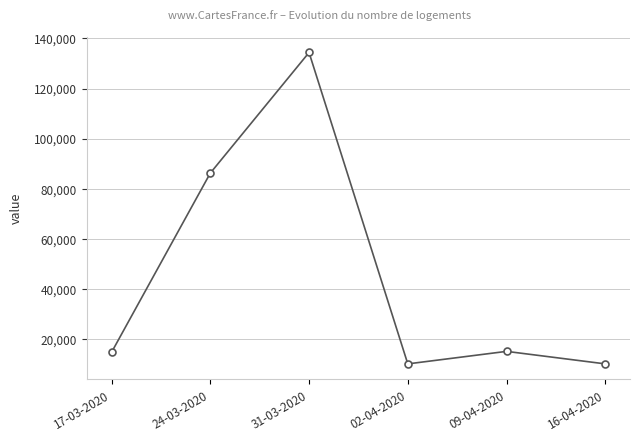

What position from the right is 24-03-2020?

5